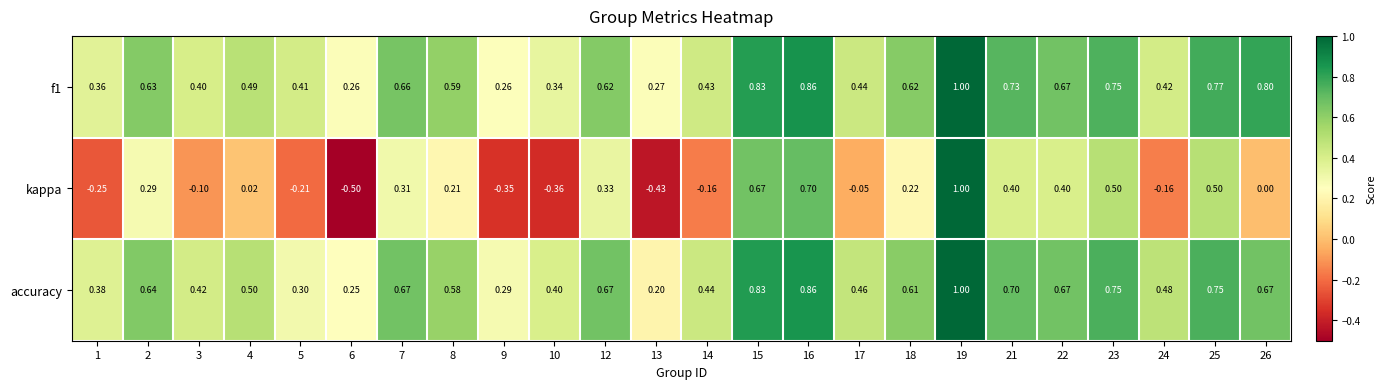

What is the total value across all series at 9?

0.2